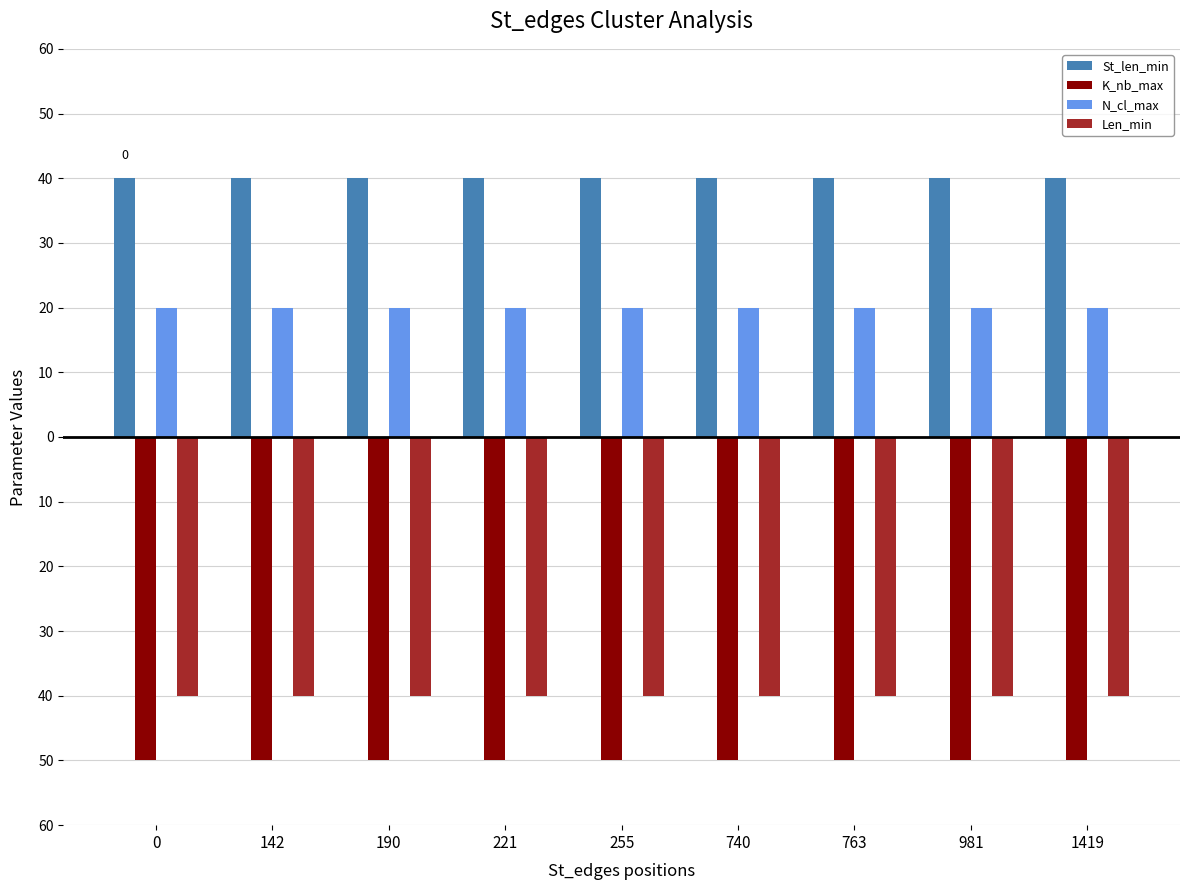

What is the highest value of the K_nb_max series?

-50